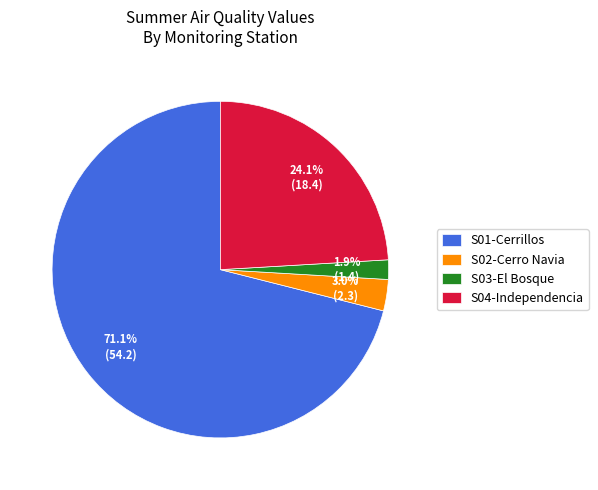

Rank the categories by value from highest to lowest.

S01-Cerrillos, S04-Independencia, S02-Cerro Navia, S03-El Bosque